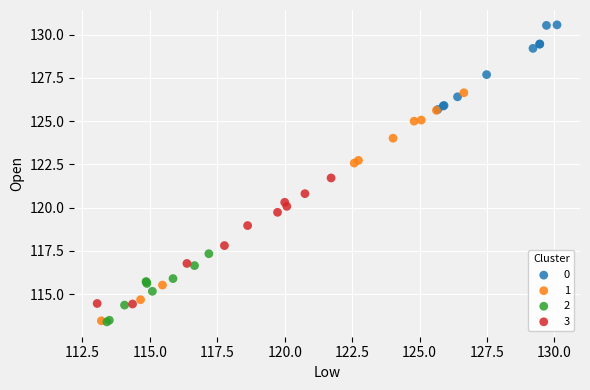

Which series has the largest Y range (max minus min)?

1